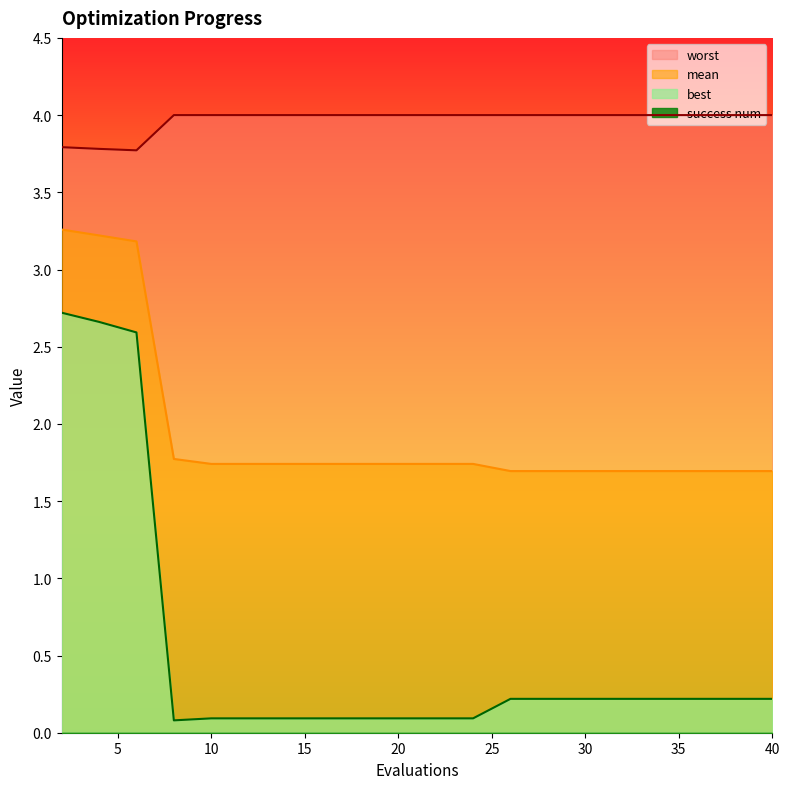

Reading right to left, what are all the values shown in this chart?

mean: 40=1.7	38=1.7	36=1.7	34=1.7	32=1.7	30=1.7	28=1.7	26=1.7	24=1.7	22=1.7	20=1.7	18=1.7	16=1.7	14=1.7	12=1.7	10=1.7	8=1.8	6=3.2	4=3.2	2=3.3
best: 40=0.2	38=0.2	36=0.2	34=0.2	32=0.2	30=0.2	28=0.2	26=0.2	24=0.1	22=0.1	20=0.1	18=0.1	16=0.1	14=0.1	12=0.1	10=0.1	8=0.1	6=2.6	4=2.7	2=2.7
worst: 40=4.0	38=4.0	36=4.0	34=4.0	32=4.0	30=4.0	28=4.0	26=4.0	24=4.0	22=4.0	20=4.0	18=4.0	16=4.0	14=4.0	12=4.0	10=4.0	8=4.0	6=3.8	4=3.8	2=3.8